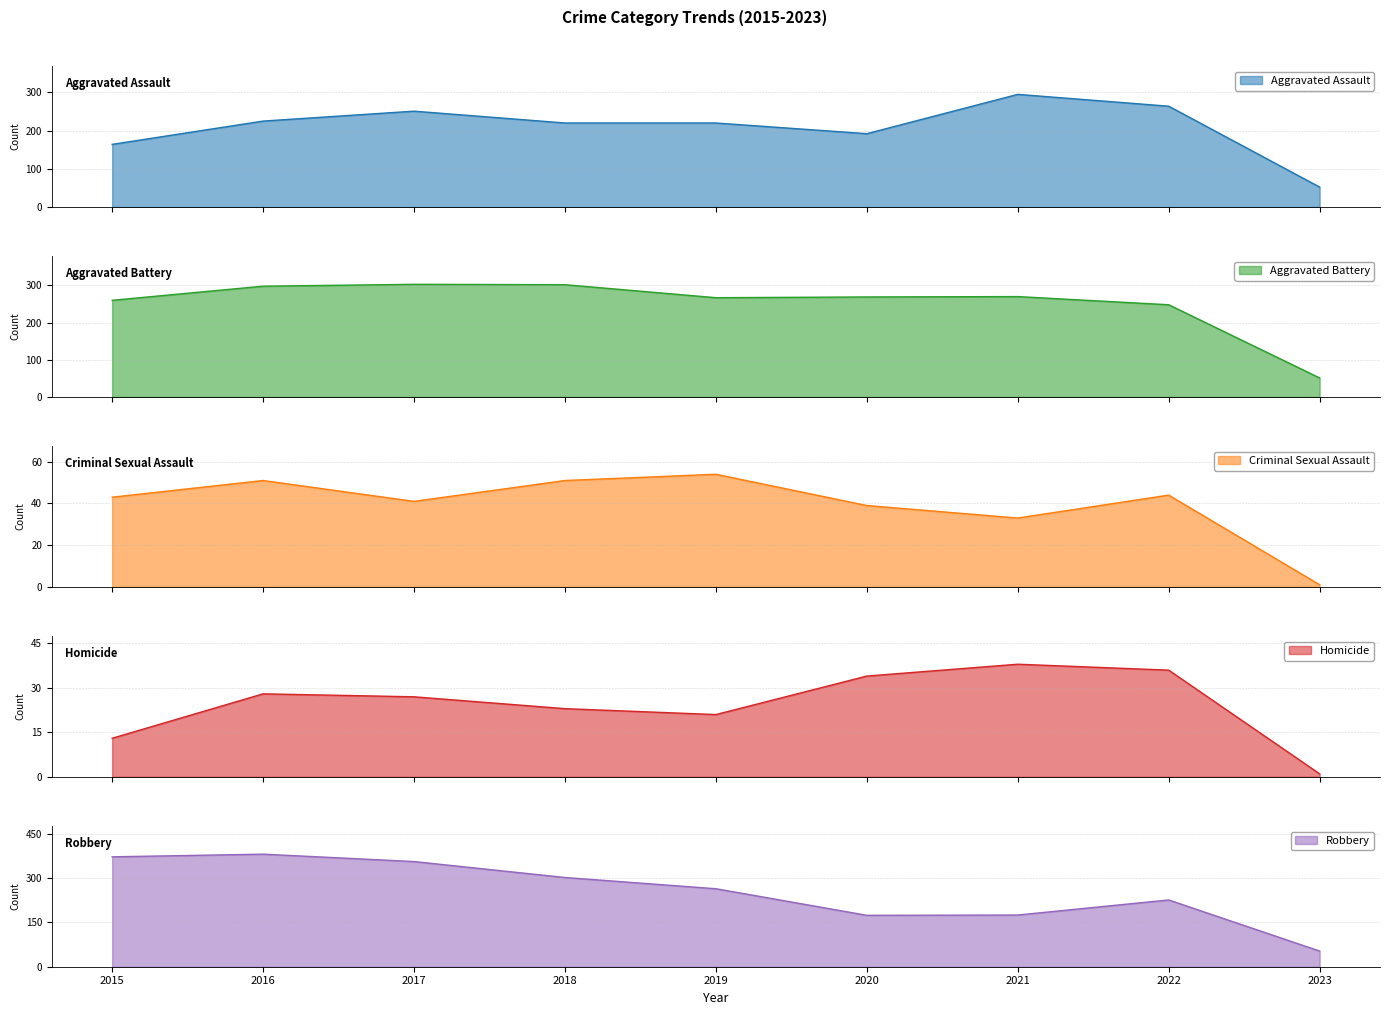

The Aggravated Assault series shows 94 at 2018. True or false?

False